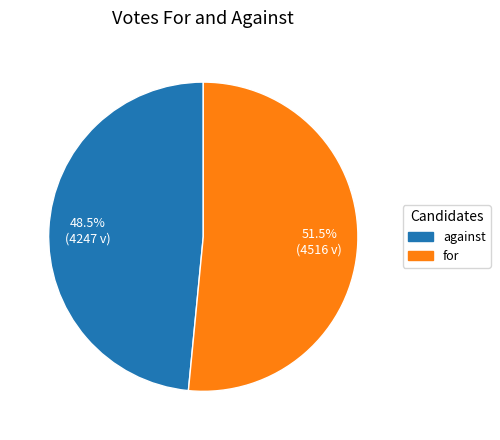

Which slice is the largest?

for